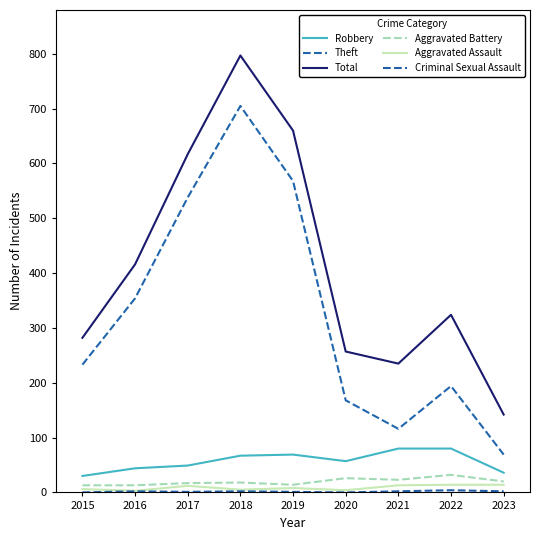

Reading left to right, extract all data points from this chart.

Robbery: 30	44	49	67	69	57	80	80	36
Theft: 233	354	538	705	568	168	116	194	69
Total: 282	416	617	797	660	257	235	324	142
Aggravated Battery: 13	13	17	18	14	26	23	32	20
Aggravated Assault: 6	3	12	5	8	4	13	14	14
Criminal Sexual Assault: 0	2	1	2	1	0	2	4	2